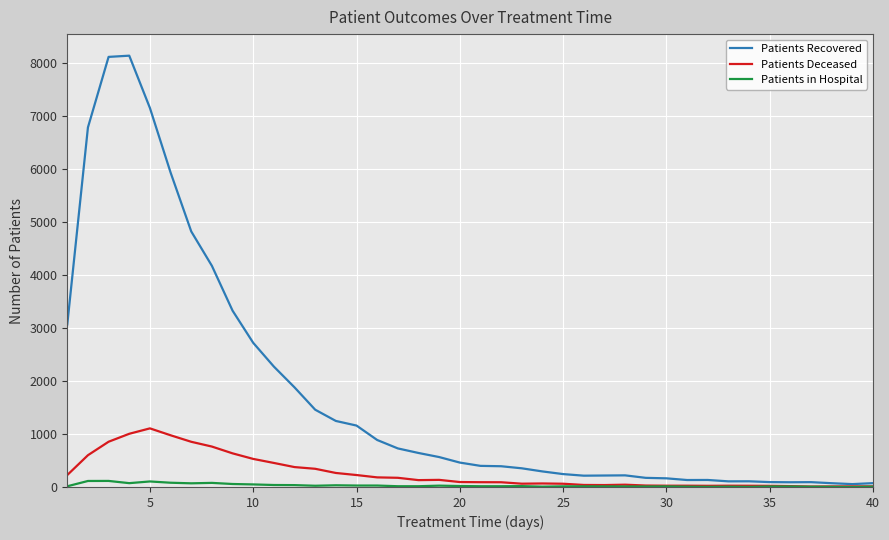

List the series in order of their peak value, lowest first.

Patients in Hospital, Patients Deceased, Patients Recovered